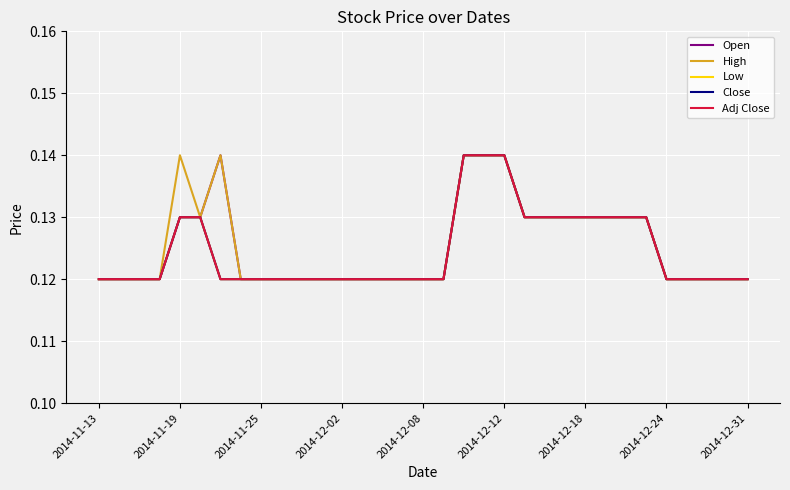

Is this an area chart (filled region under the line)?

No